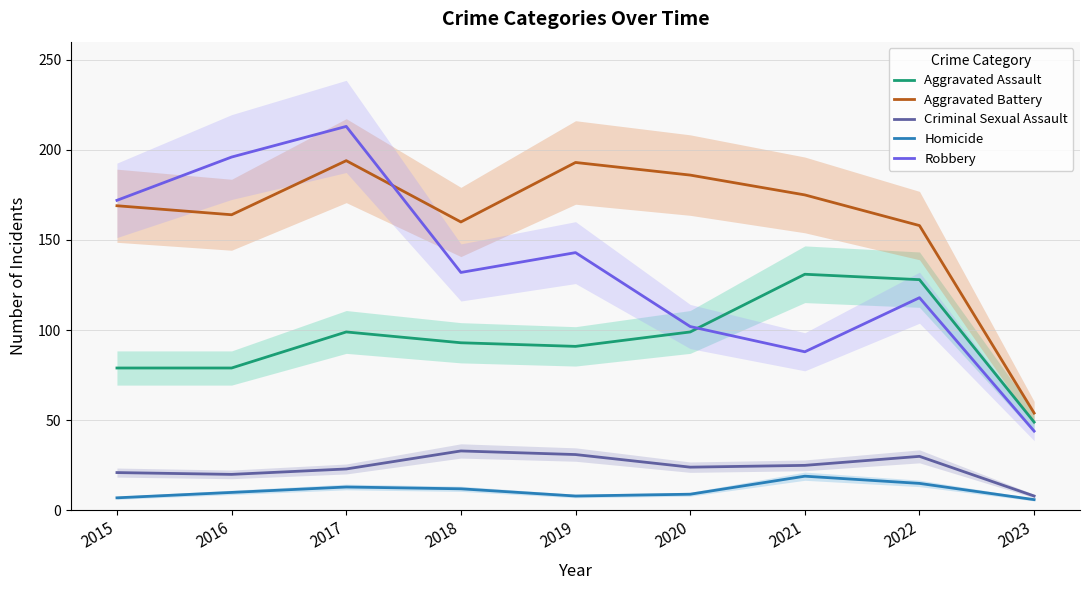

Reading left to right, transcribe all the data shown in this chart.

Aggravated Assault: 79	79	99	93	91	99	131	128	49
Aggravated Battery: 169	164	194	160	193	186	175	158	54
Criminal Sexual Assault: 21	20	23	33	31	24	25	30	8
Homicide: 7	10	13	12	8	9	19	15	6
Robbery: 172	196	213	132	143	102	88	118	44